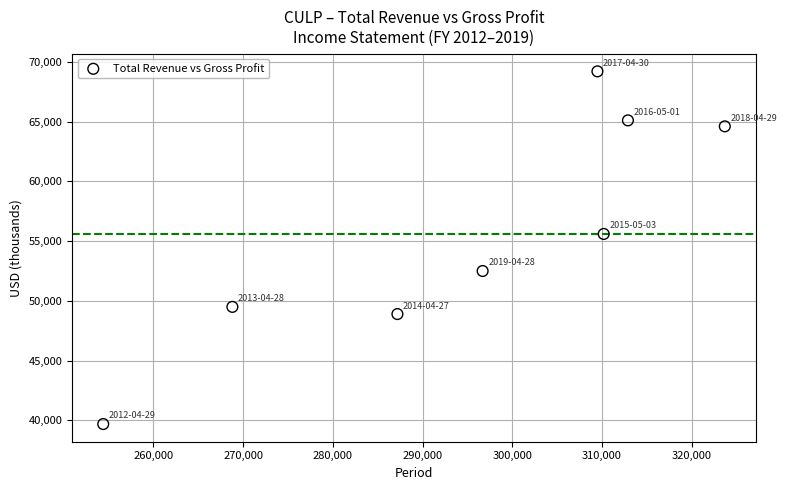

What is the average X value?

295425